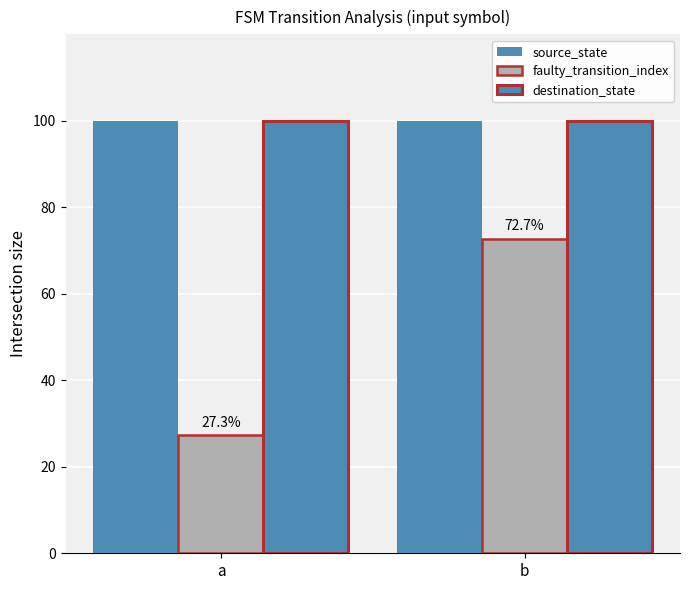

How many data points does each series have?

2